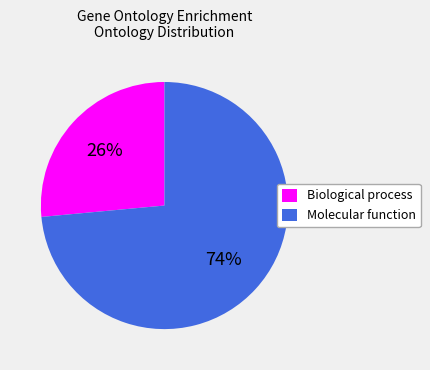

How many segments does this pie chart have?

2